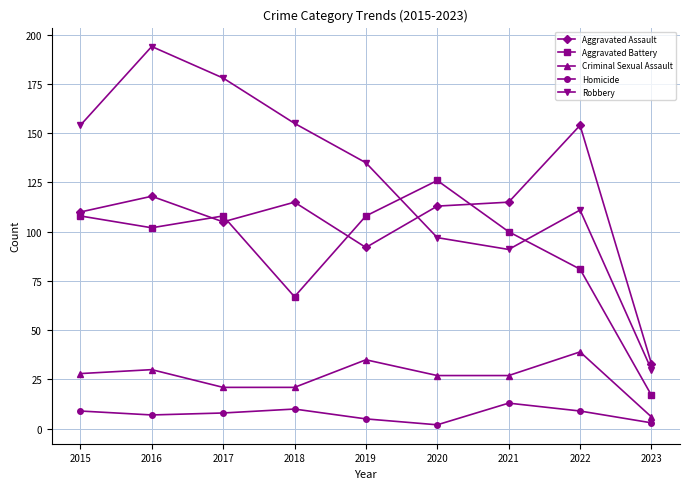

Reading right to left, what are all the values shown in this chart?

Aggravated Assault: 2023=33	2022=154	2021=115	2020=113	2019=92	2018=115	2017=105	2016=118	2015=110
Aggravated Battery: 2023=17	2022=81	2021=100	2020=126	2019=108	2018=67	2017=108	2016=102	2015=108
Criminal Sexual Assault: 2023=6	2022=39	2021=27	2020=27	2019=35	2018=21	2017=21	2016=30	2015=28
Homicide: 2023=3	2022=9	2021=13	2020=2	2019=5	2018=10	2017=8	2016=7	2015=9
Robbery: 2023=30	2022=111	2021=91	2020=97	2019=135	2018=155	2017=178	2016=194	2015=154